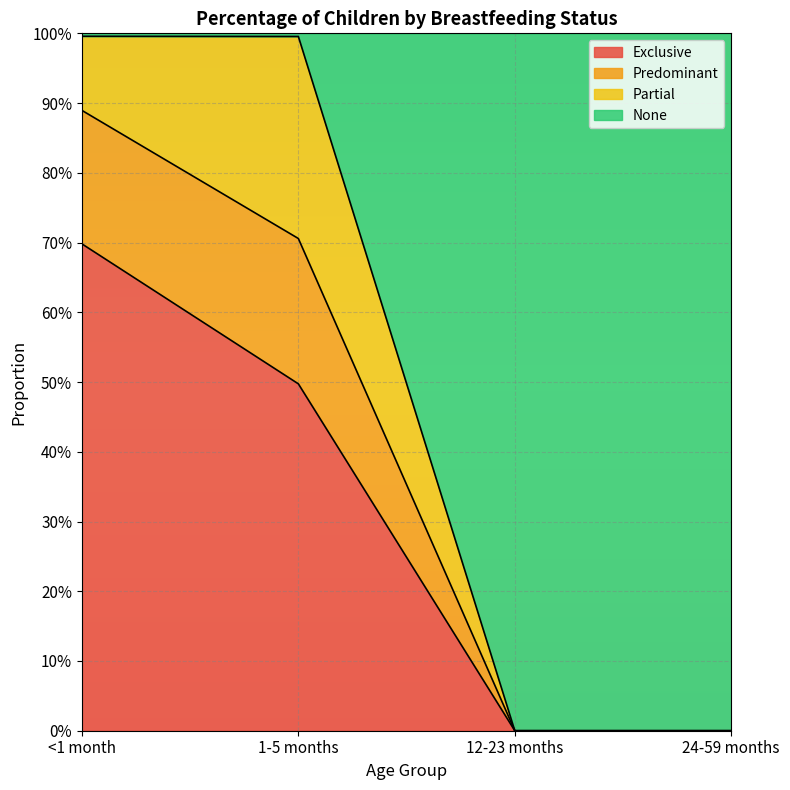

Count the None values in the range 0 to 1.

4